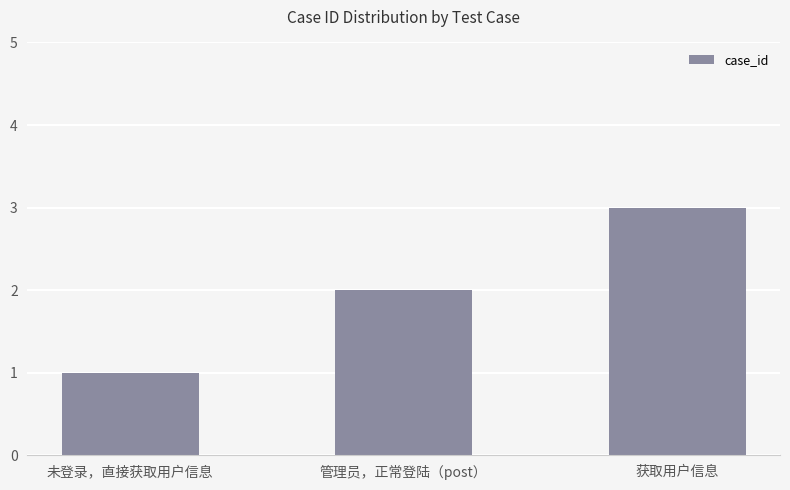

Which label corresponds to the smallest value in the chart?

未登录，直接获取用户信息